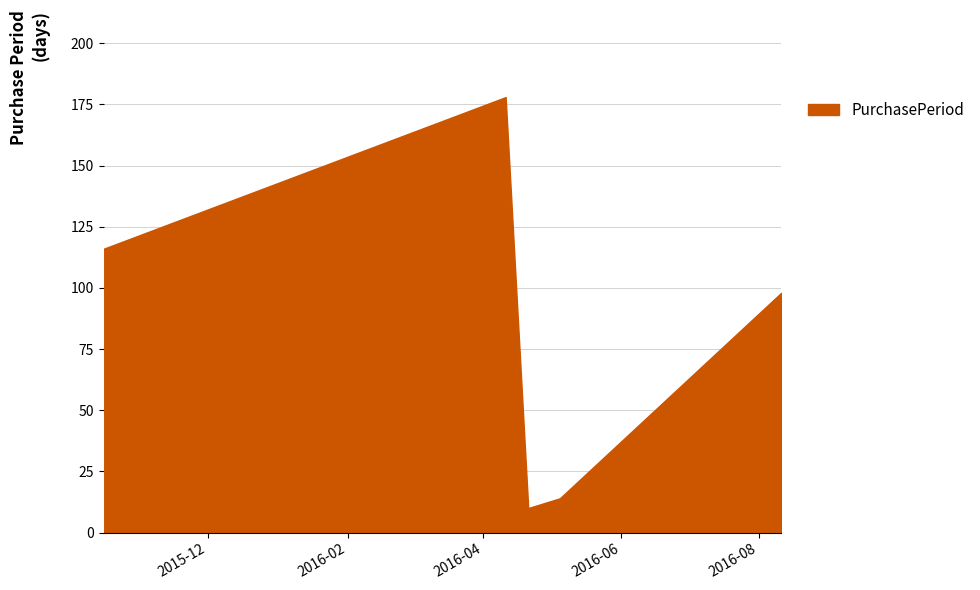

What is the difference between the maximum and second lowest values?

164